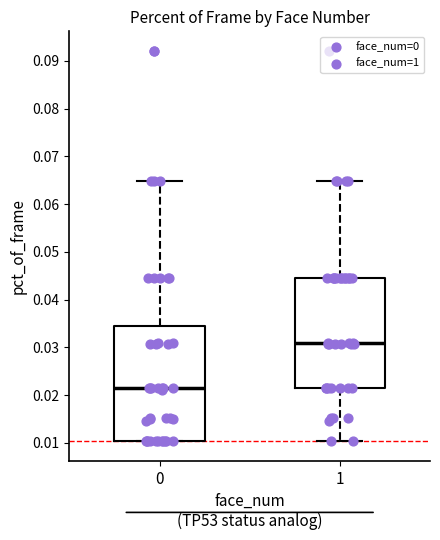

Reading left to right, read every box against the y-axis: the position of its median line, the range the box covers, and the ends of its whiskers. The values are not printed on the chart, so give them approximately, as read against the axis.

0: median 0.022, box 0.010 to 0.034, whiskers 0.010 to 0.065
1: median 0.031, box 0.022 to 0.045, whiskers 0.010 to 0.065